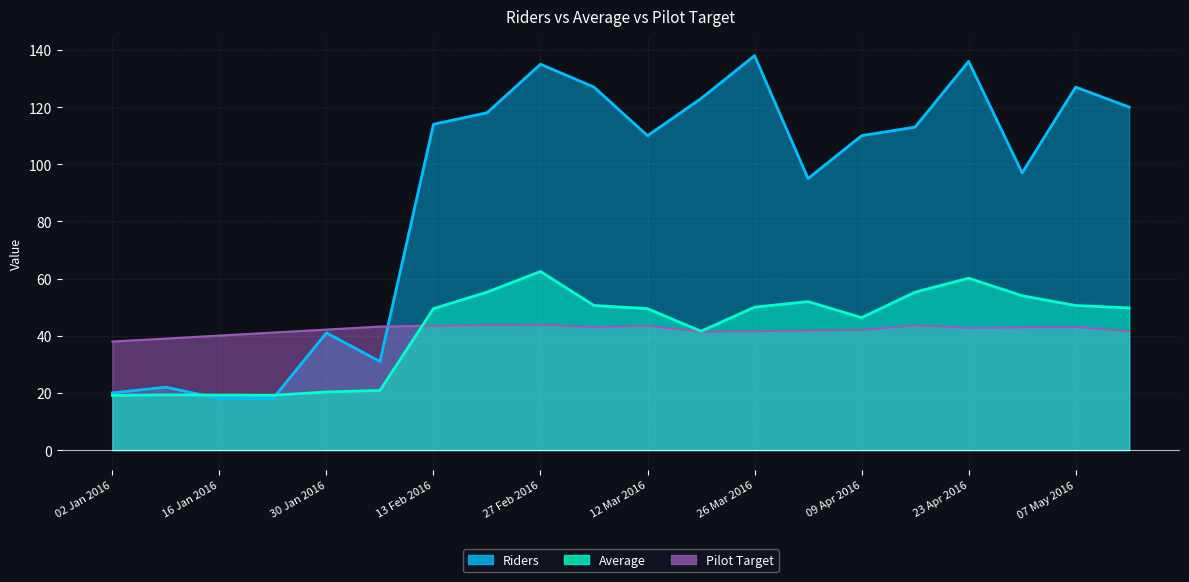

Reading left to right, extract all data points from this chart.

Riders: 02 Jan 2016=20.0	09 Jan 2016=22.0	16 Jan 2016=18.0	23 Jan 2016=18.0	30 Jan 2016=41.0	06 Feb 2016=31.0	13 Feb 2016=114.0	20 Feb 2016=118.0	27 Feb 2016=135.0	05 Mar 2016=127.0	12 Mar 2016=110.0	19 Mar 2016=123.0	26 Mar 2016=138.0	02 Apr 2016=95.0	09 Apr 2016=110.0	16 Apr 2016=113.0	23 Apr 2016=136.0	30 Apr 2016=97.0	07 May 2016=127.0	14 May 2016=120.0
Average: 02 Jan 2016=19.1	09 Jan 2016=19.3	16 Jan 2016=19.2	23 Jan 2016=19.2	30 Jan 2016=20.3	06 Feb 2016=20.9	13 Feb 2016=49.5	20 Feb 2016=55.2	27 Feb 2016=62.5	05 Mar 2016=50.6	12 Mar 2016=49.5	19 Mar 2016=41.6	26 Mar 2016=50.0	02 Apr 2016=52.0	09 Apr 2016=46.3	16 Apr 2016=55.2	23 Apr 2016=60.1	30 Apr 2016=54.0	07 May 2016=50.6	14 May 2016=49.7
Pilot Target: 02 Jan 2016=38.0	09 Jan 2016=39.0	16 Jan 2016=40.1	23 Jan 2016=41.1	30 Jan 2016=42.2	06 Feb 2016=43.2	13 Feb 2016=43.5	20 Feb 2016=43.7	27 Feb 2016=43.8	05 Mar 2016=43.1	12 Mar 2016=43.5	19 Mar 2016=41.4	26 Mar 2016=41.6	02 Apr 2016=41.9	09 Apr 2016=42.0	16 Apr 2016=43.7	23 Apr 2016=42.8	30 Apr 2016=42.9	07 May 2016=43.1	14 May 2016=41.6